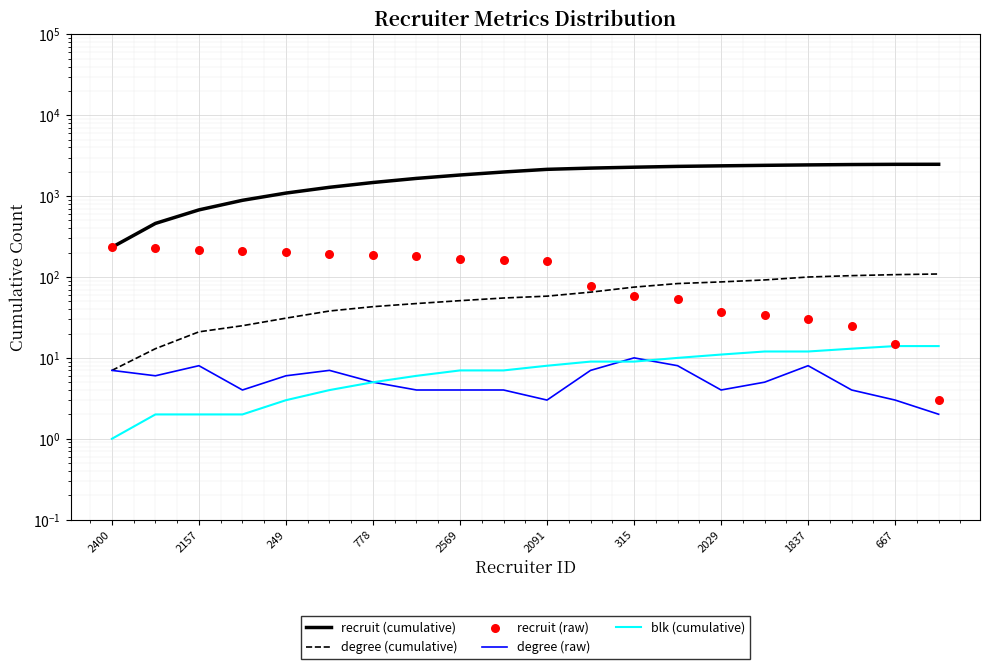

Which series reaches the maximum Y coordinate?

recruit (cumulative)